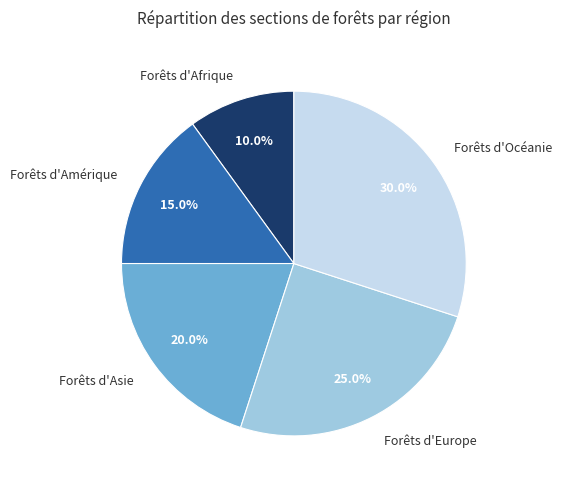

Between Forêts d'Océanie and Forêts d'Europe, which is larger?

Forêts d'Océanie